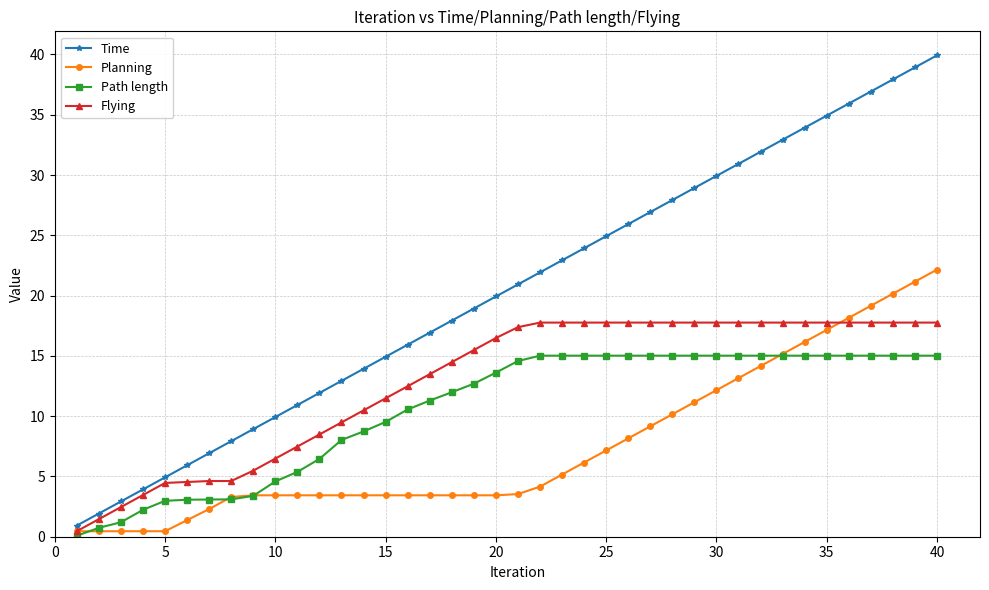

What is the highest value of the Flying series?

17.8